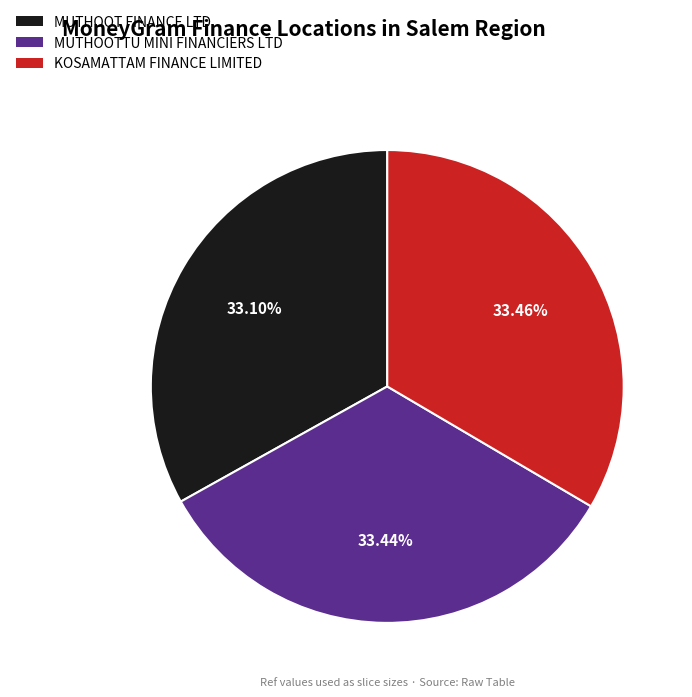

How many segments does this pie chart have?

3